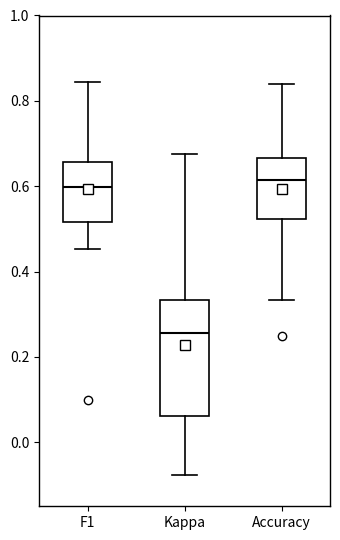

Reading left to right, transcribe this box plot: for each box, give where its median line is, the range the box spans, and where its two whiskers end, as read against the y-axis. The values are not printed on the chart, so give them approximately, as read against the axis.

F1: median 0.60, box 0.52 to 0.66, whiskers 0.46 to 0.84
Kappa: median 0.26, box 0.06 to 0.34, whiskers -0.08 to 0.68
Accuracy: median 0.62, box 0.52 to 0.66, whiskers 0.34 to 0.84